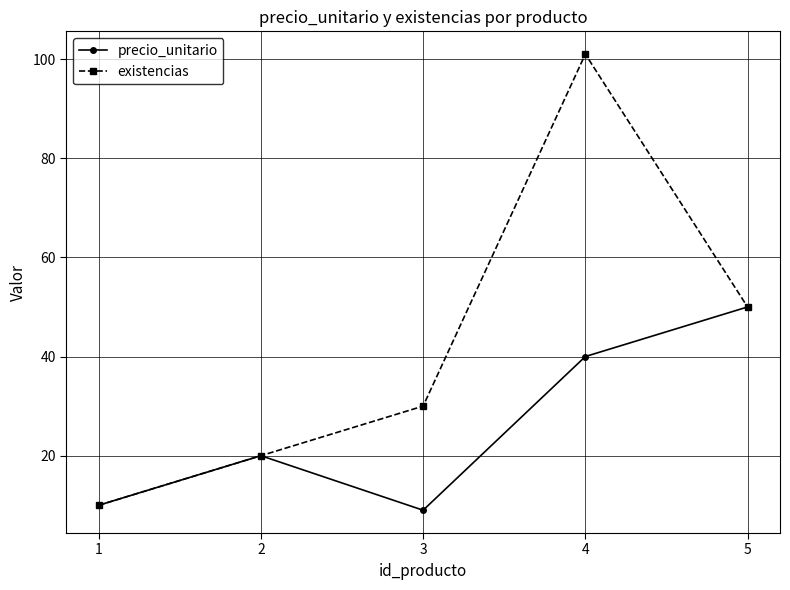

At which category does precio_unitario reach its first local peak?

2